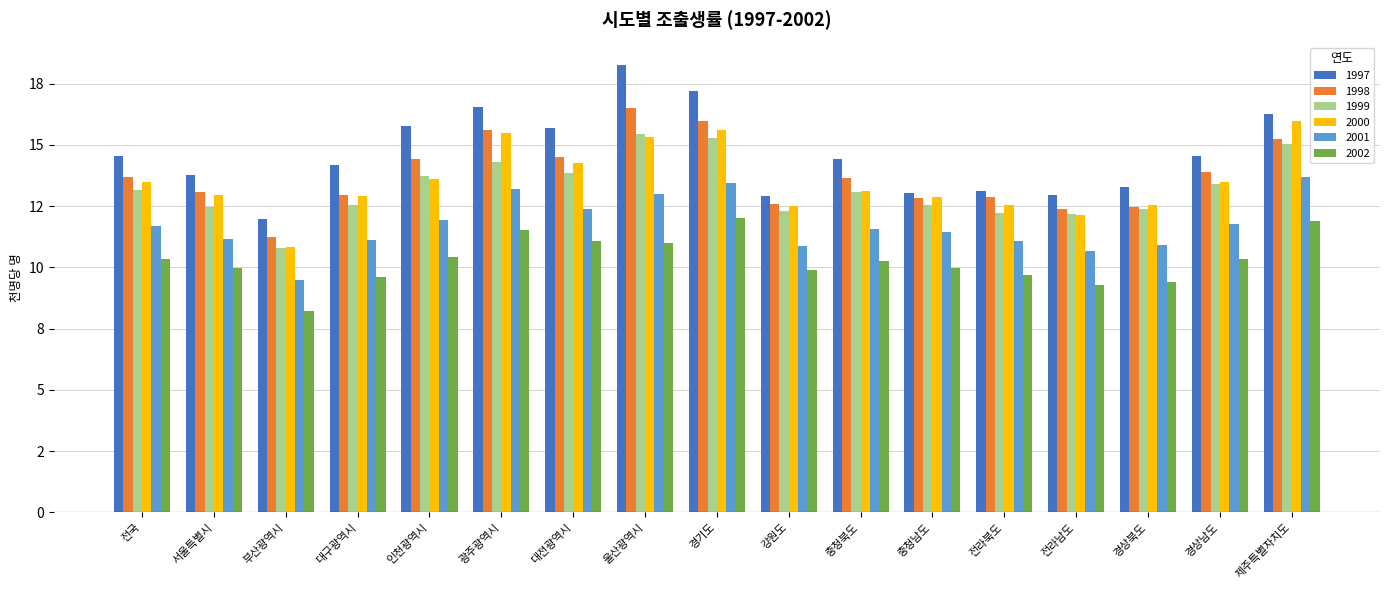

What are all the series names shown in the legend?

1997, 1998, 1999, 2000, 2001, 2002